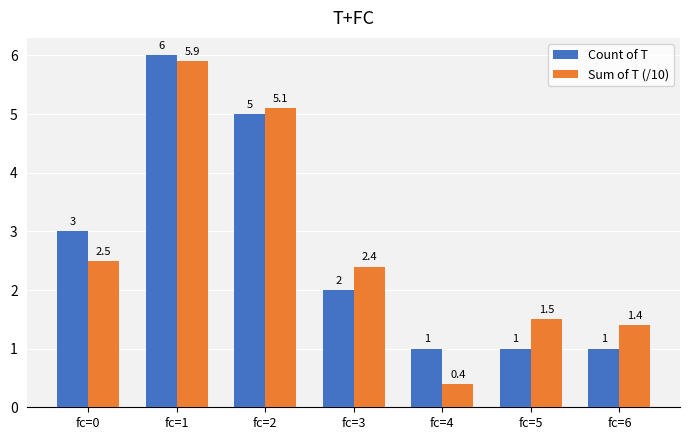

What is the lowest value of the Count of T series?

1.0